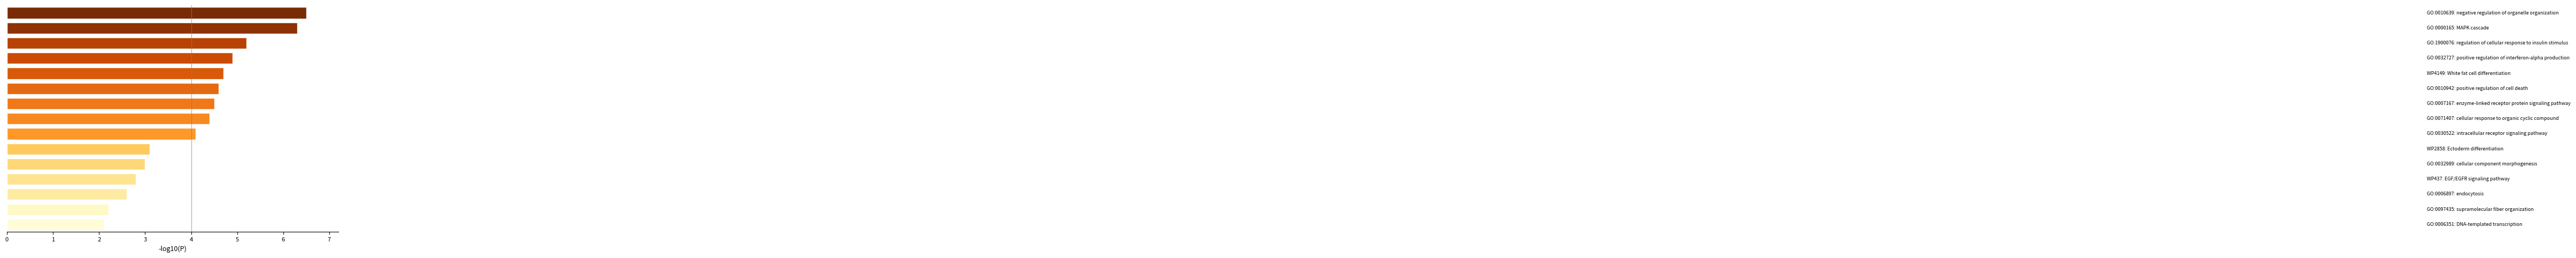

Are the bars horizontal?

Yes